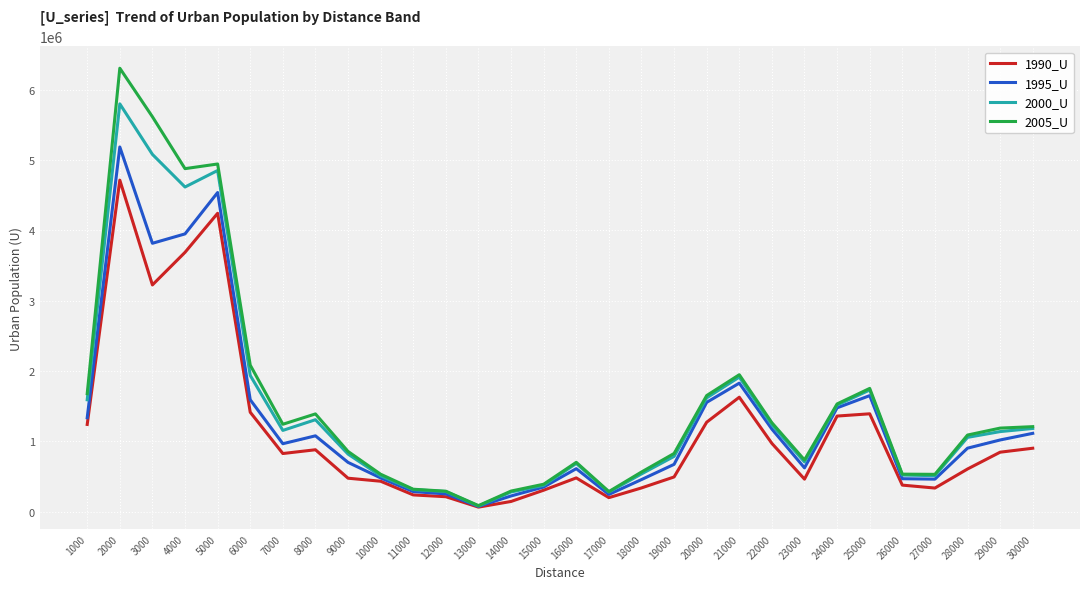

What is the minimum value shown in the chart?

62557